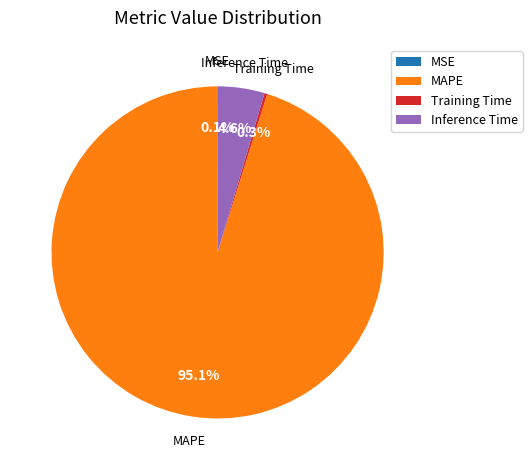

To the nearest percent, what portion does Inference Time represent?

5%